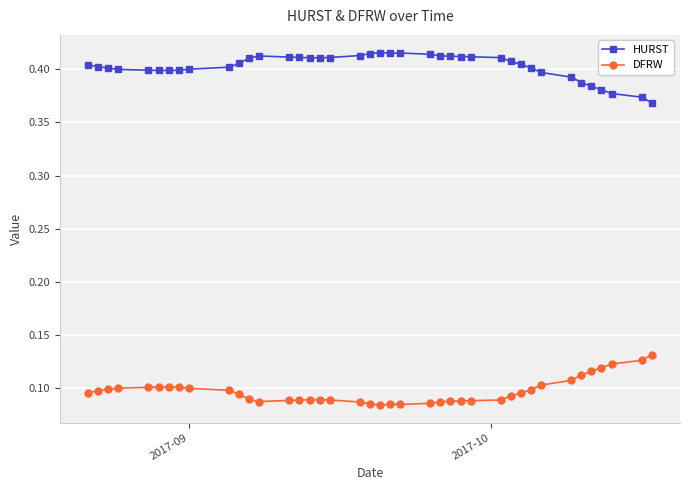

True or false: HURST and DFRW intersect in this chart.

False